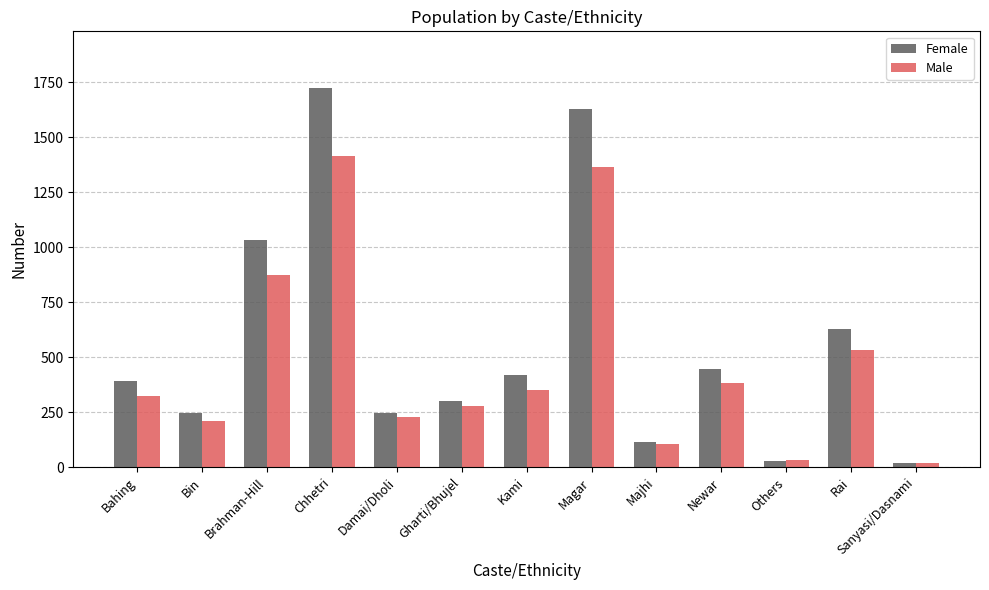

The value of Female at Newar is 136. True or false?

False